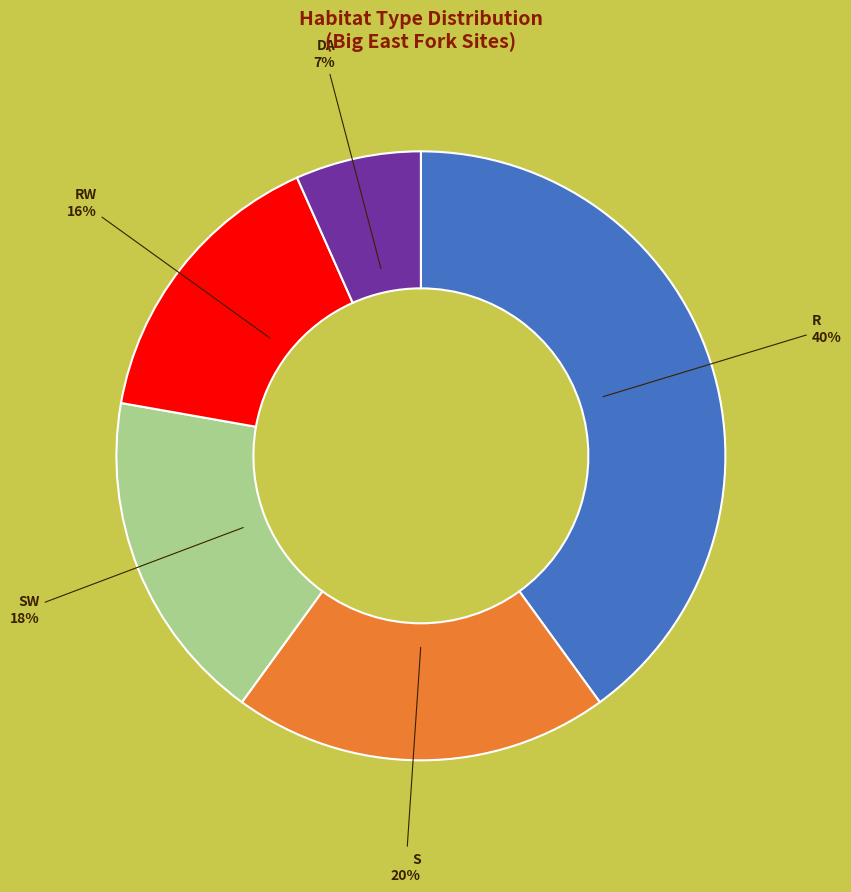

Does any single category account for the majority?

No